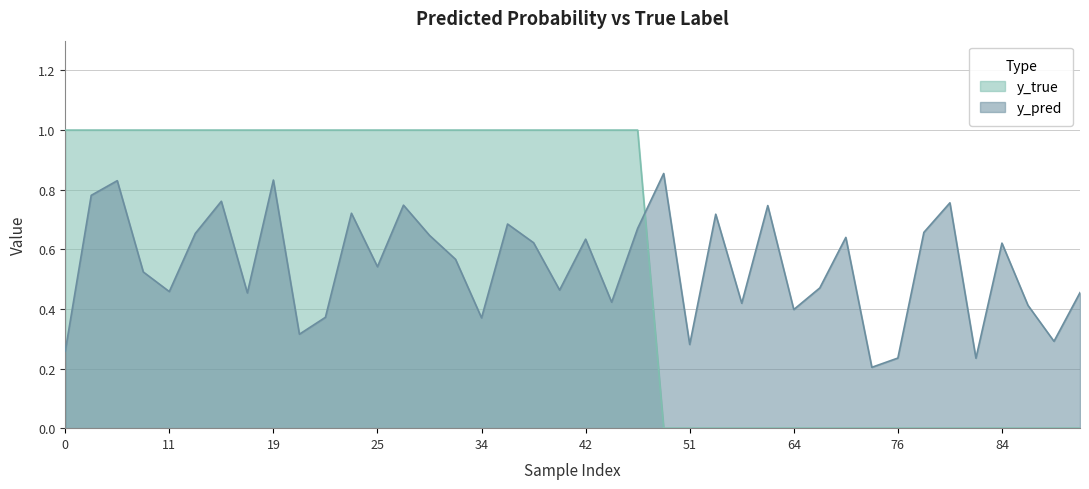

How many times do y_true and y_pred cross each other?

1